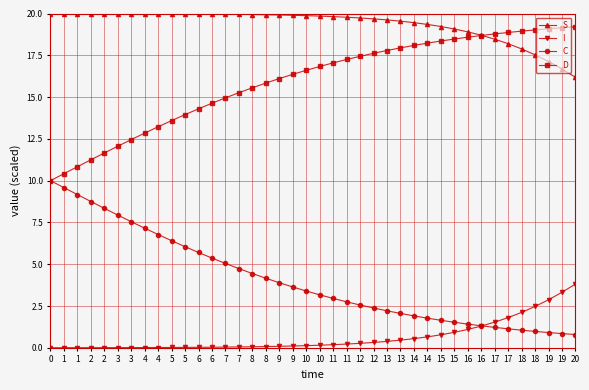

Reading left to right, transcribe all the data shown in this chart.

S: 20.0	20.0	20.0	20.0	20.0	20.0	20.0	20.0	20.0	20.0	20.0	20.0	20.0	20.0	19.9	19.9	19.9	19.9	19.9	19.9	19.8	19.8	19.8	19.7	19.7	19.6	19.5	19.5	19.3	19.2	19.1	18.9	18.7	18.5	18.2	17.9	17.5	17.1	16.7	16.2
I: 0.0	0.0	0.0	0.0	0.0	0.0	0.0	0.0	0.0	0.0	0.0	0.0	0.0	0.0	0.1	0.1	0.1	0.1	0.1	0.1	0.2	0.2	0.2	0.3	0.3	0.4	0.5	0.5	0.7	0.8	0.9	1.1	1.3	1.5	1.8	2.1	2.5	2.9	3.3	3.8
C: 10.0	9.6	9.2	8.8	8.3	7.9	7.5	7.2	6.8	6.4	6.0	5.7	5.4	5.0	4.7	4.4	4.2	3.9	3.6	3.4	3.2	3.0	2.8	2.6	2.4	2.2	2.1	1.9	1.8	1.6	1.5	1.4	1.3	1.2	1.1	1.1	1.0	0.9	0.9	0.8
D: 10.0	10.4	10.8	11.2	11.7	12.1	12.5	12.8	13.2	13.6	14.0	14.3	14.6	15.0	15.3	15.6	15.8	16.1	16.4	16.6	16.8	17.0	17.2	17.4	17.6	17.8	17.9	18.1	18.2	18.4	18.5	18.6	18.7	18.8	18.9	18.9	19.0	19.1	19.1	19.2